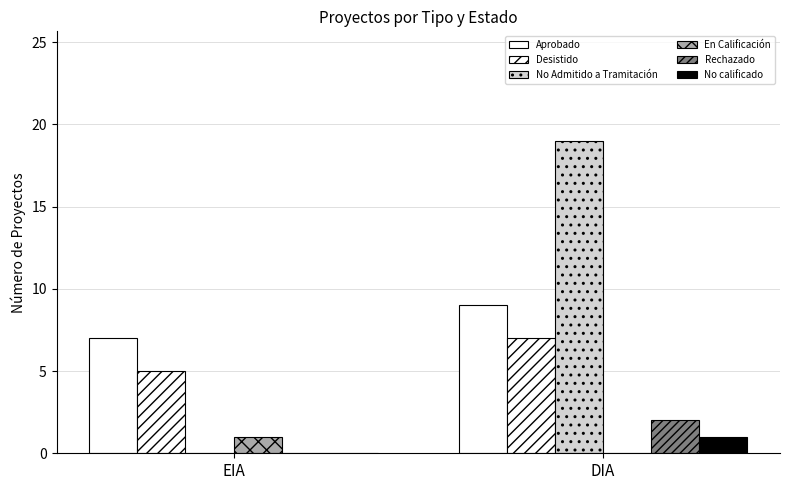

Reading left to right, transcribe all the data shown in this chart.

Aprobado: 7	9
Desistido: 5	7
No Admitido a Tramitación: 0	19
En Calificación: 1	0
Rechazado: 0	2
No calificado: 0	1